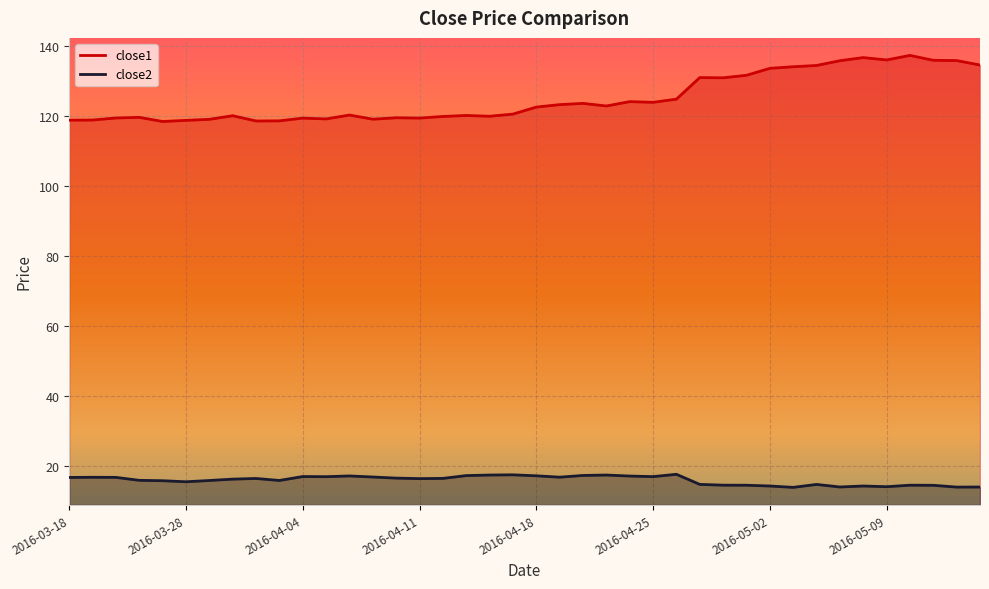

How many data points does each series have?

40